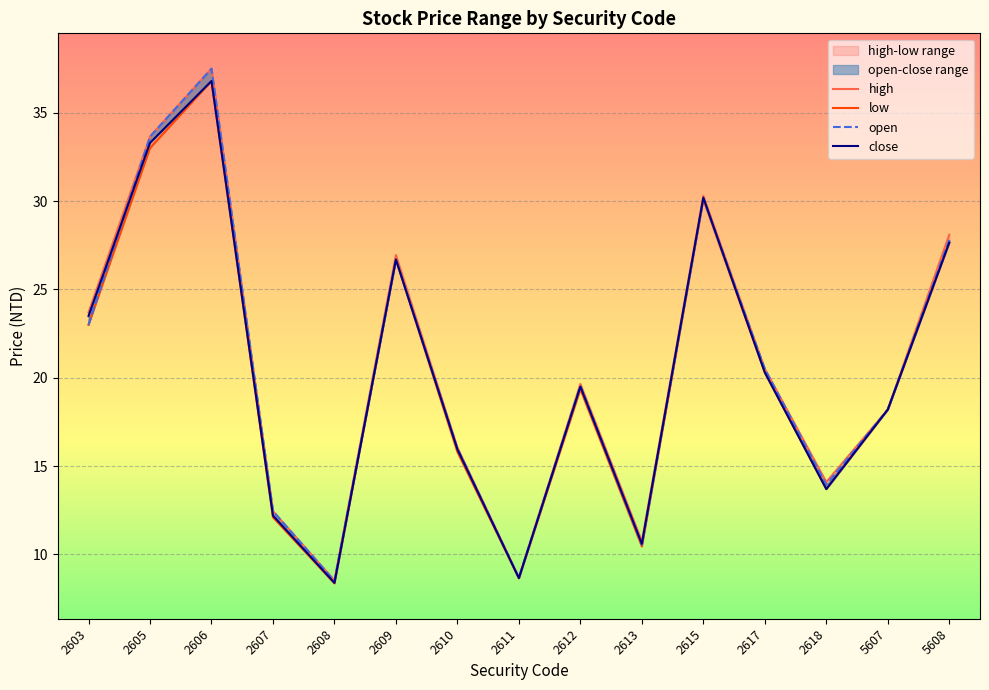

What is the difference between the maximum and minimum values in the low series?

28.4